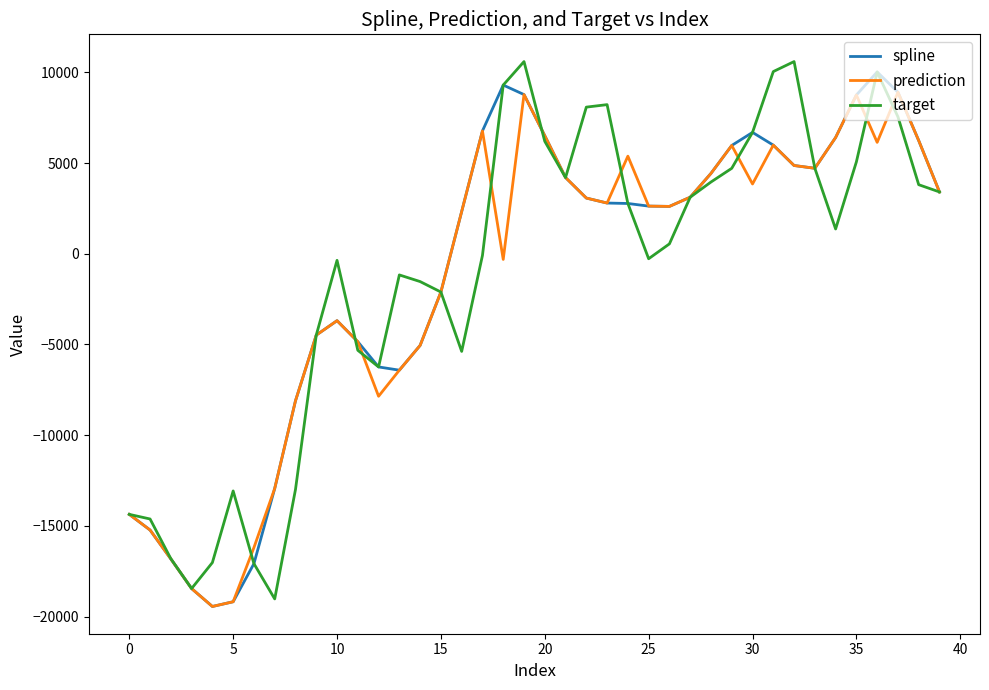

What is the highest value of the spline series?

10028.1